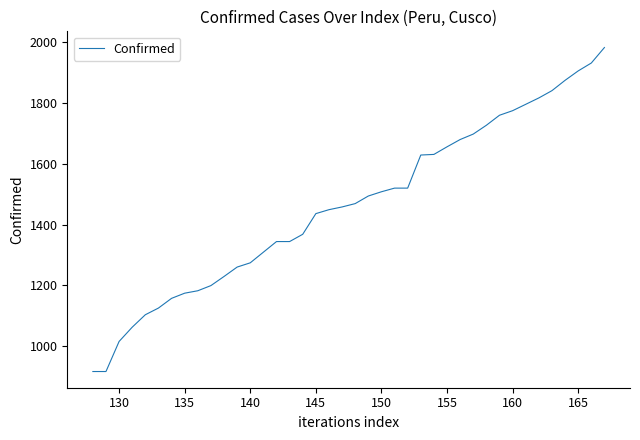

What is the greatest value displayed?

1983